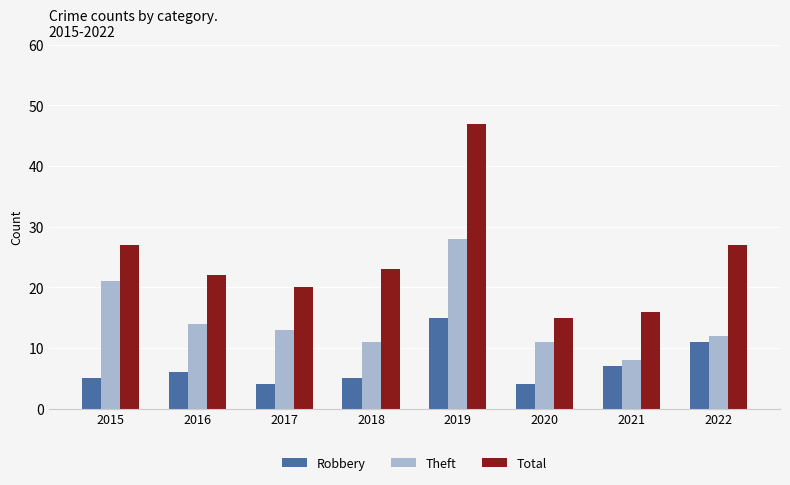

What is the value of the Total bar at the 5th from the left?

47